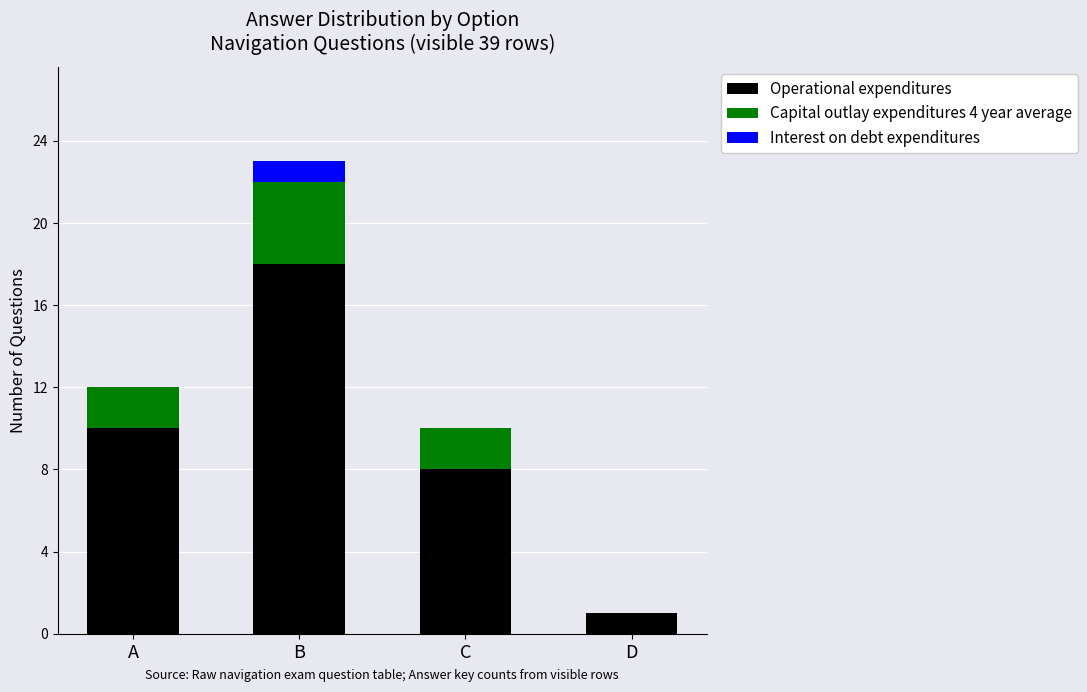

Is it true that Operational expenditures equals 5 at B?

False